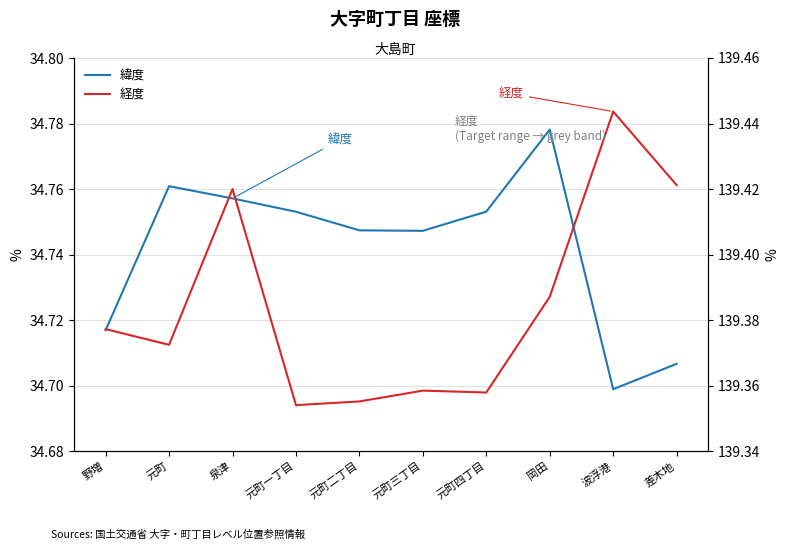

What is the greatest value displayed?

139.4